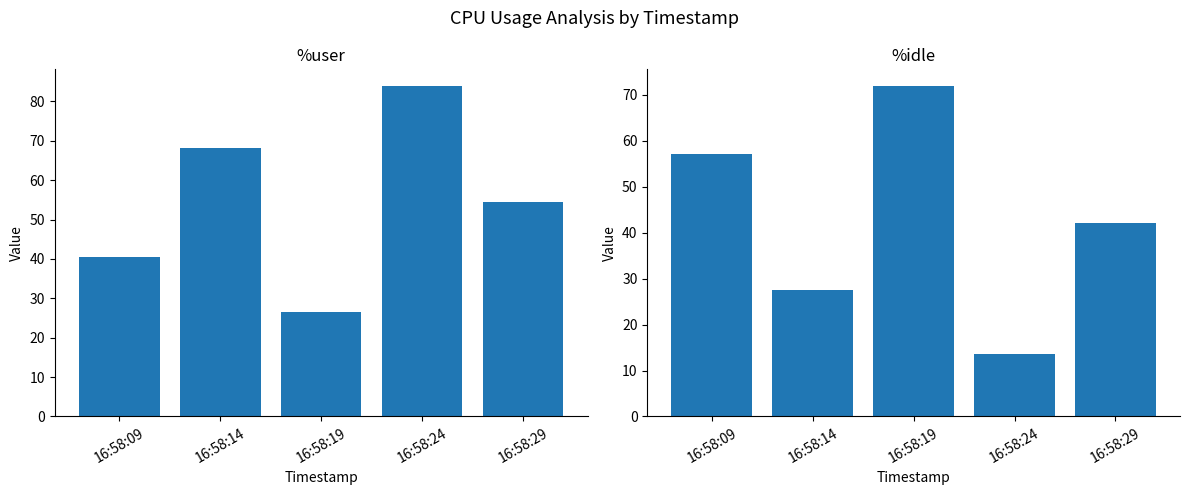

Which has a higher value, 16:58:09 or 16:58:14?

16:58:14